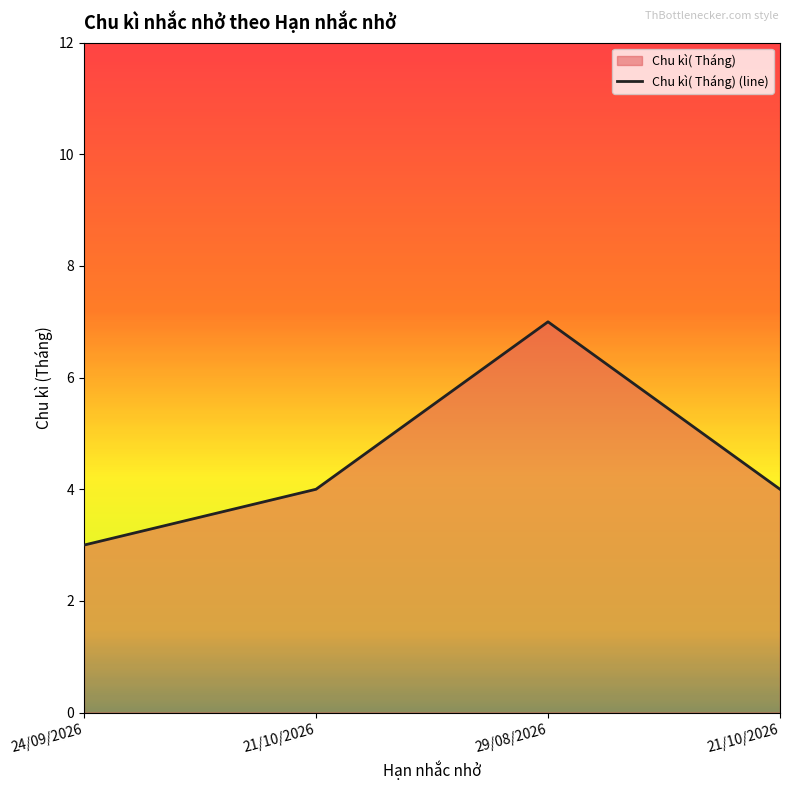

Count the number of categories in the chart.

4